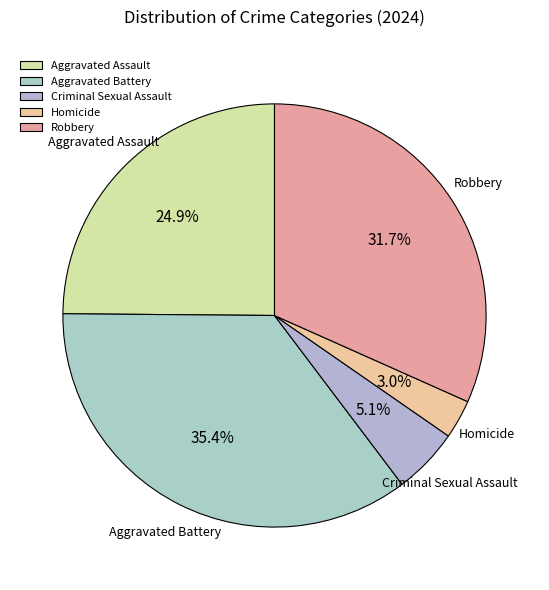

How many slices are in this pie chart?

5